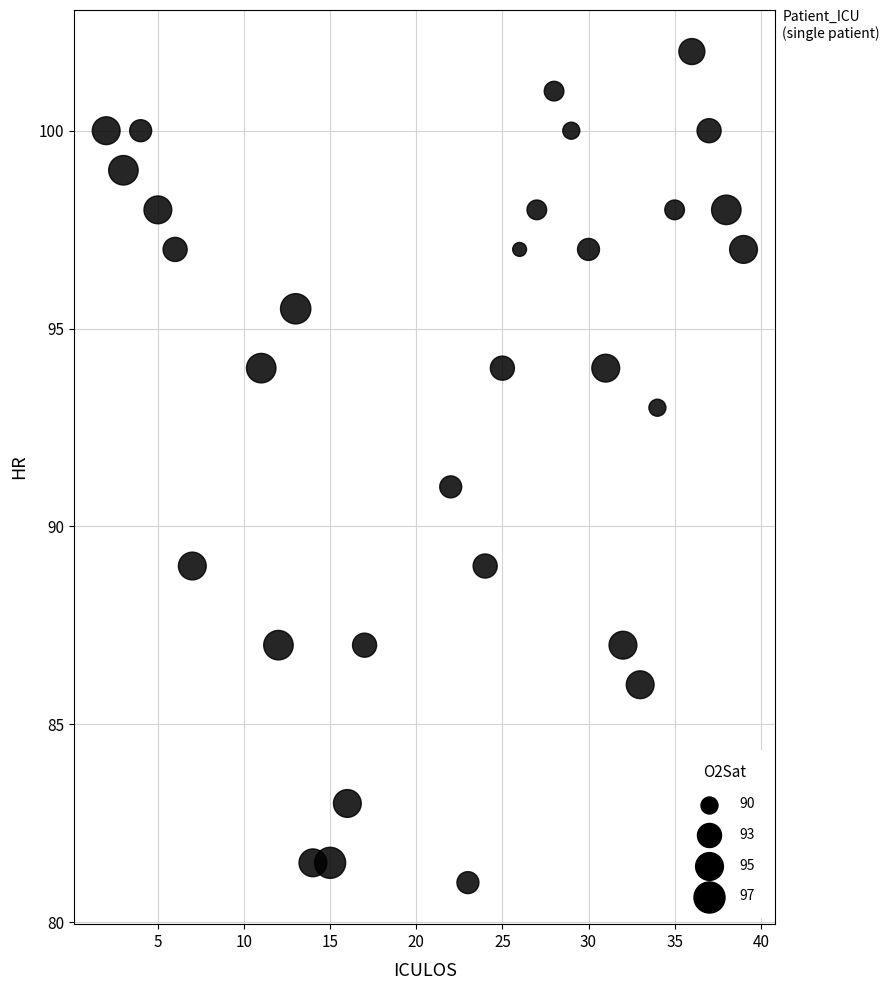

What is the range of X values (max minus min)?

37.0